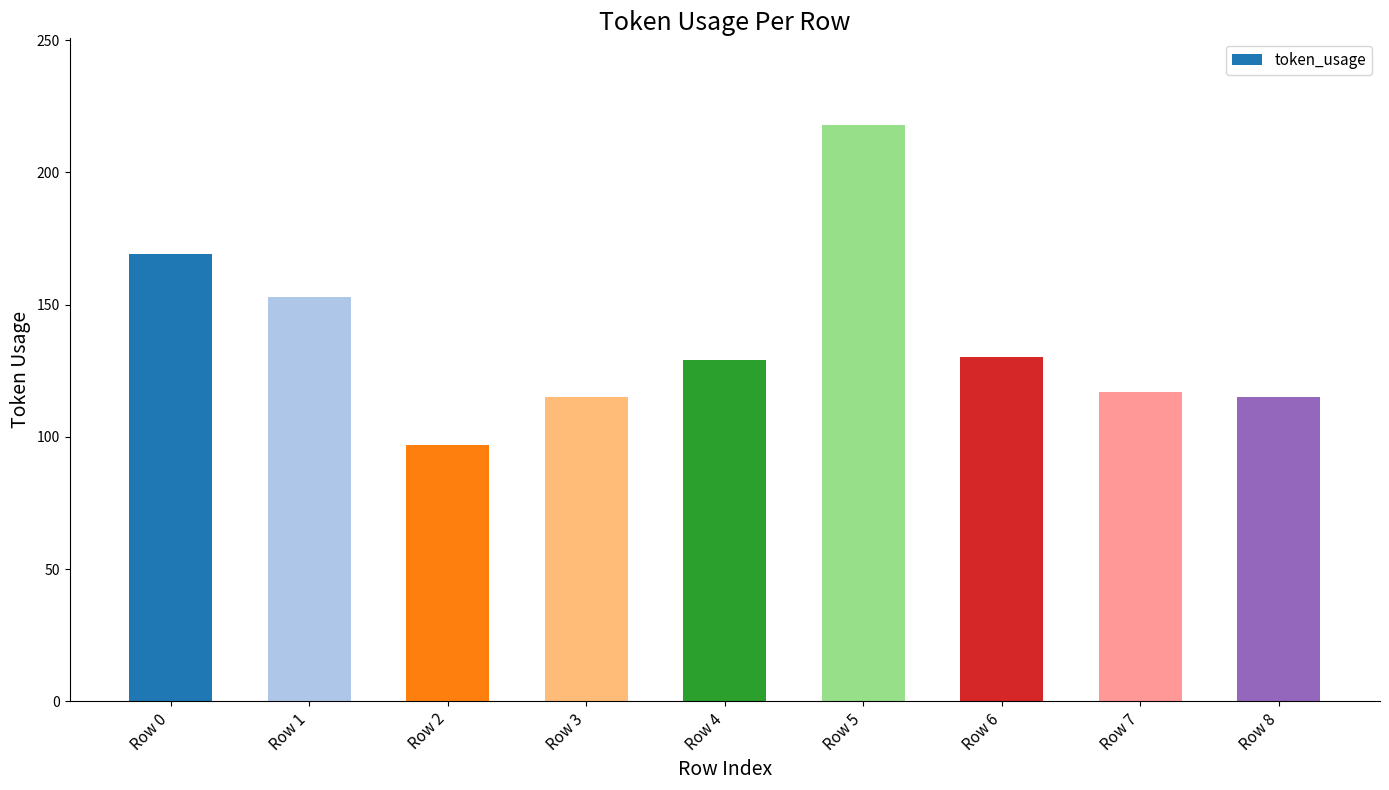

What is the change in value from Row 2 to Row 7?

+20